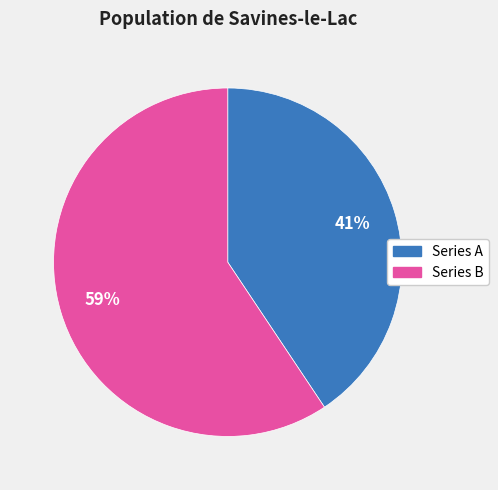

Combined, do Series B and Series A account for over 50%?

Yes